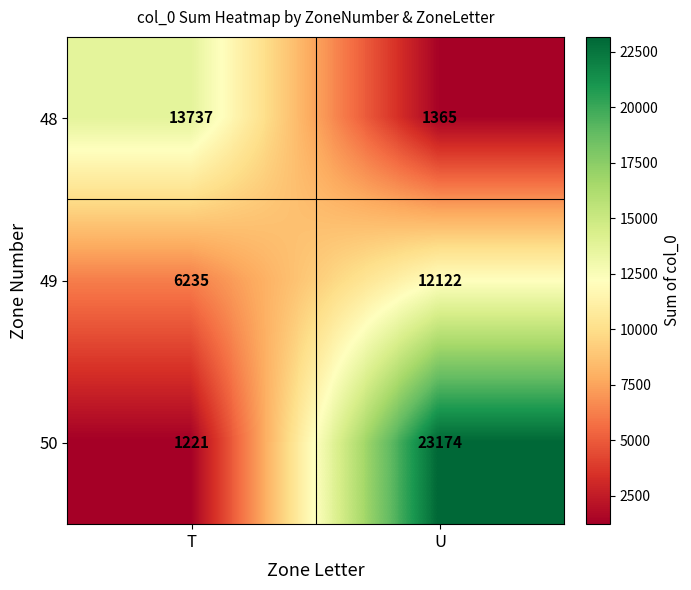

At T, list the series in order from smallest to largest.

50, 49, 48